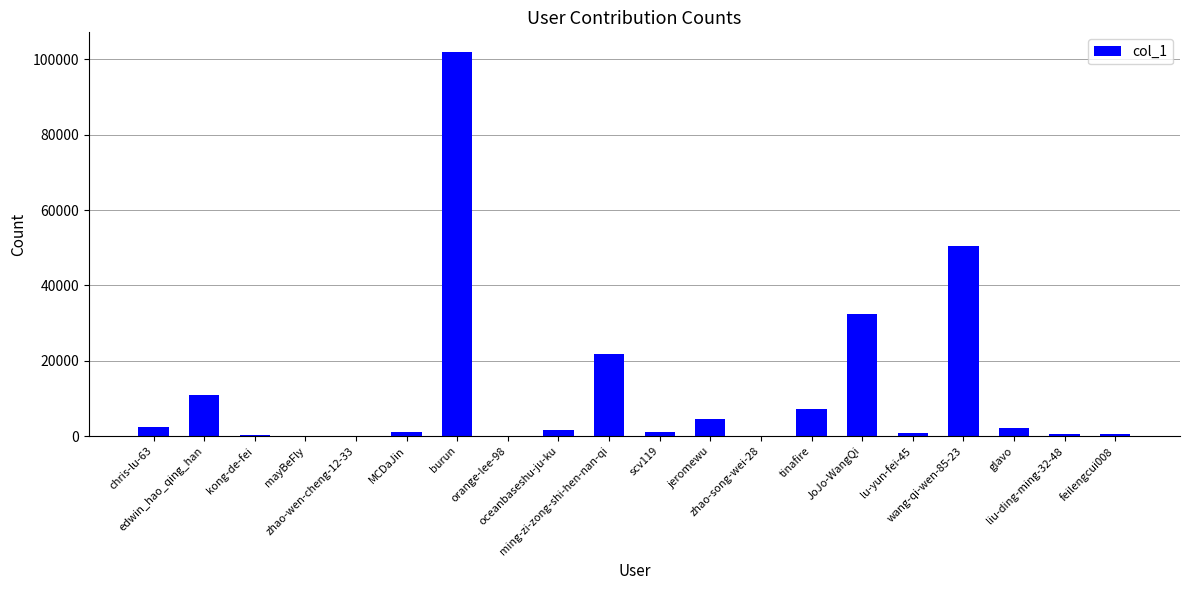

Between chris-lu-63 and tinafire, which is larger?

tinafire